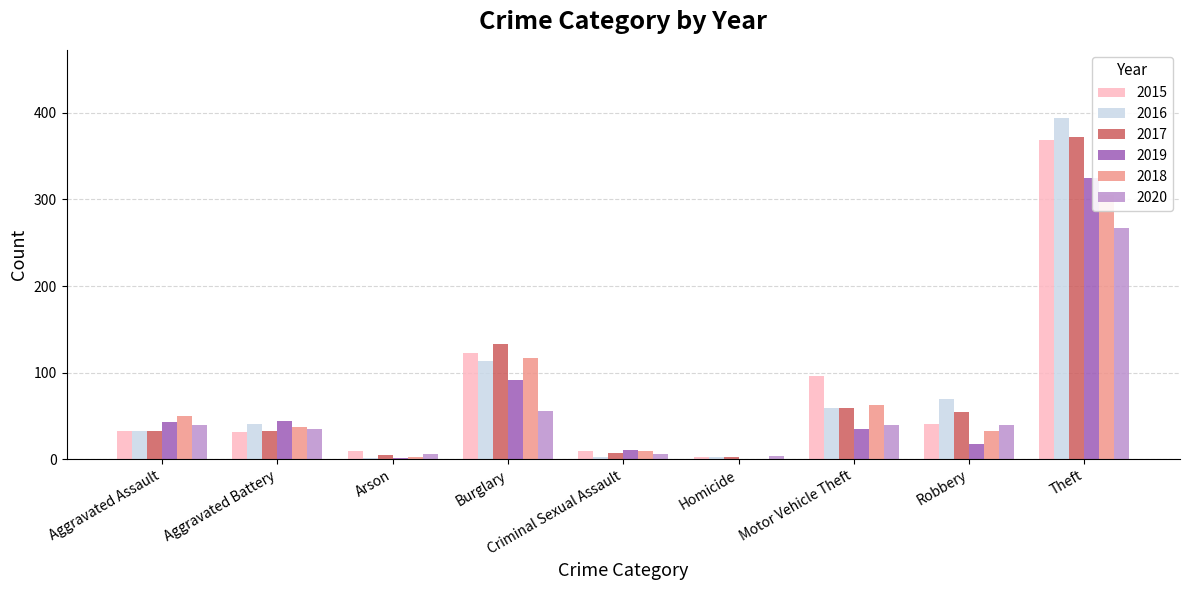

Are the bars grouped side by side (vs. stacked)?

Yes